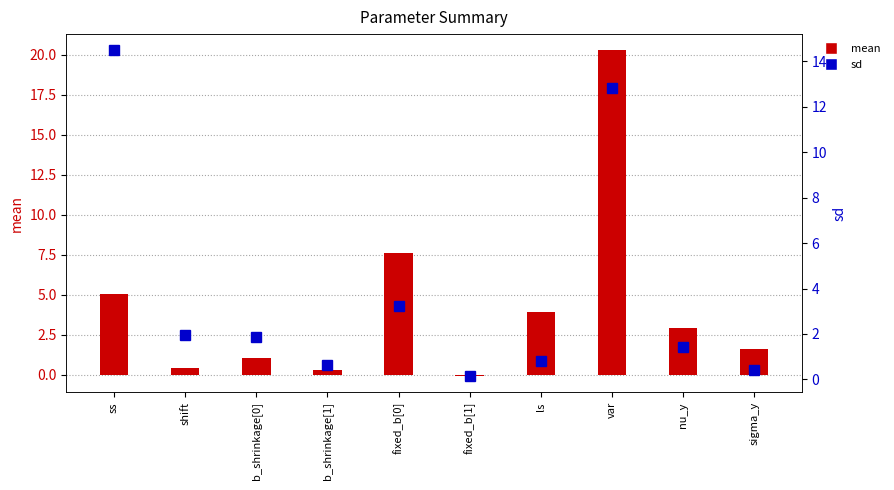

Read the sd value at sigma_y.

0.4